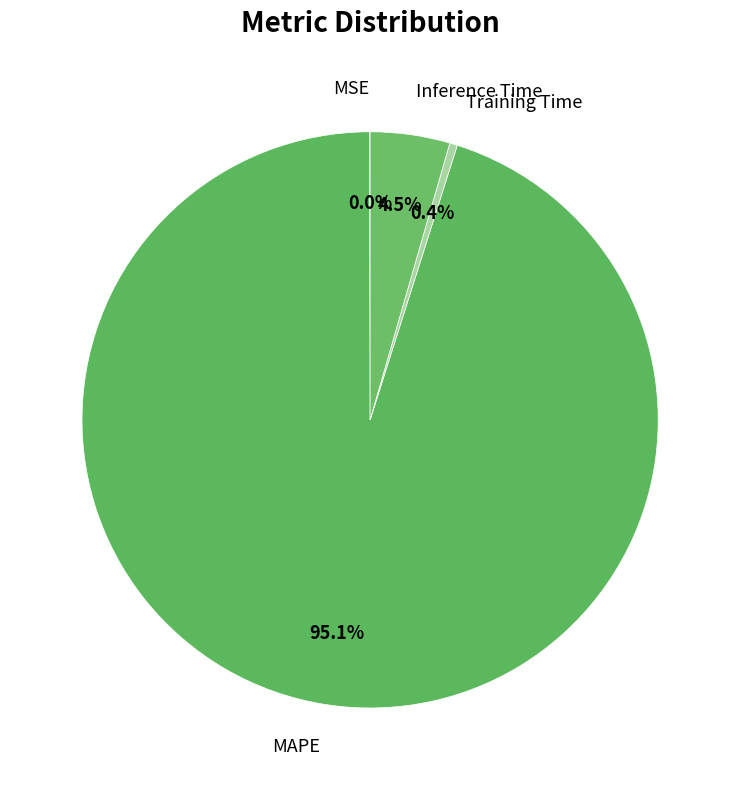

To the nearest percent, what portion does MAPE represent?

95%